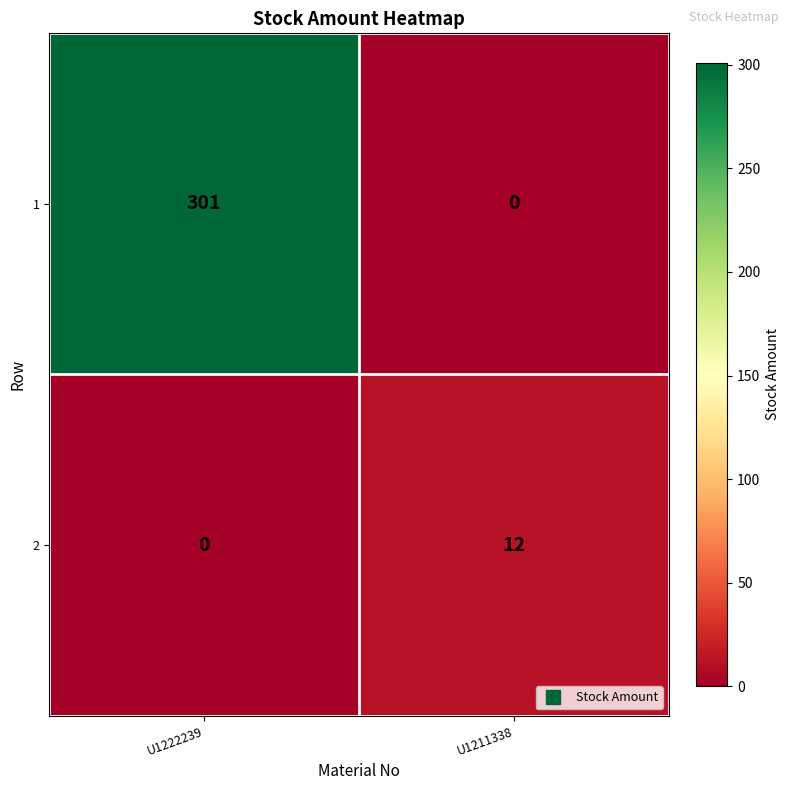

What is the difference between the maximum and minimum values in the 1 series?

301